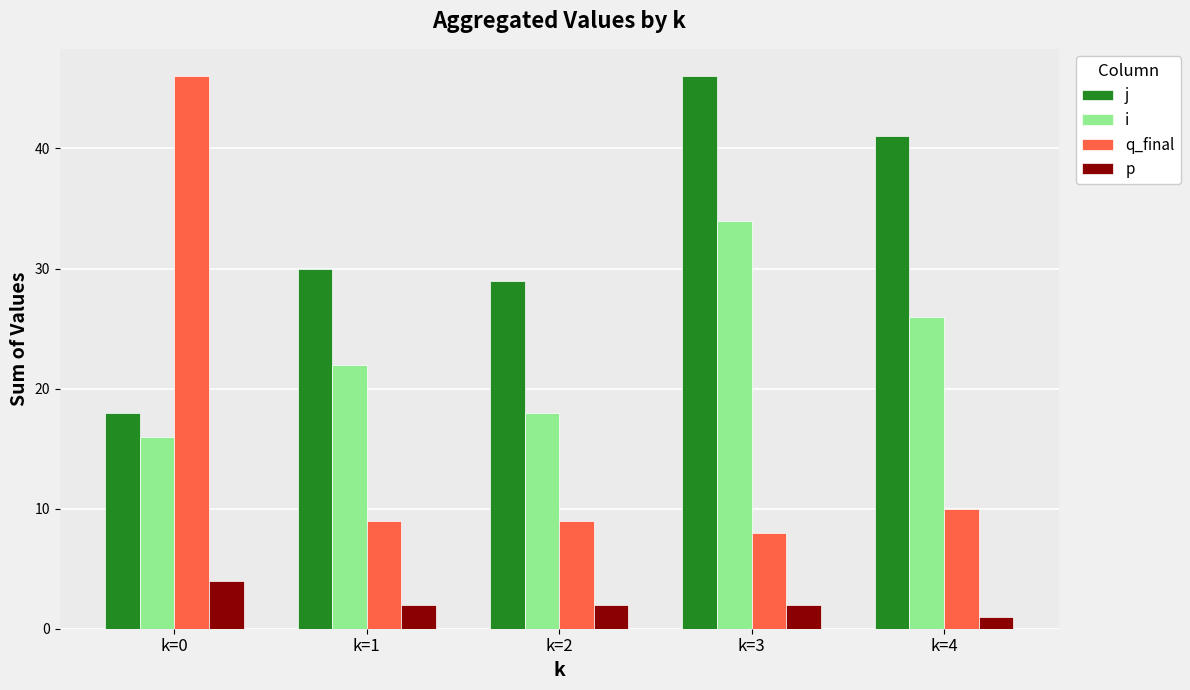

What is the difference between the j values at k=1 and k=2?

1